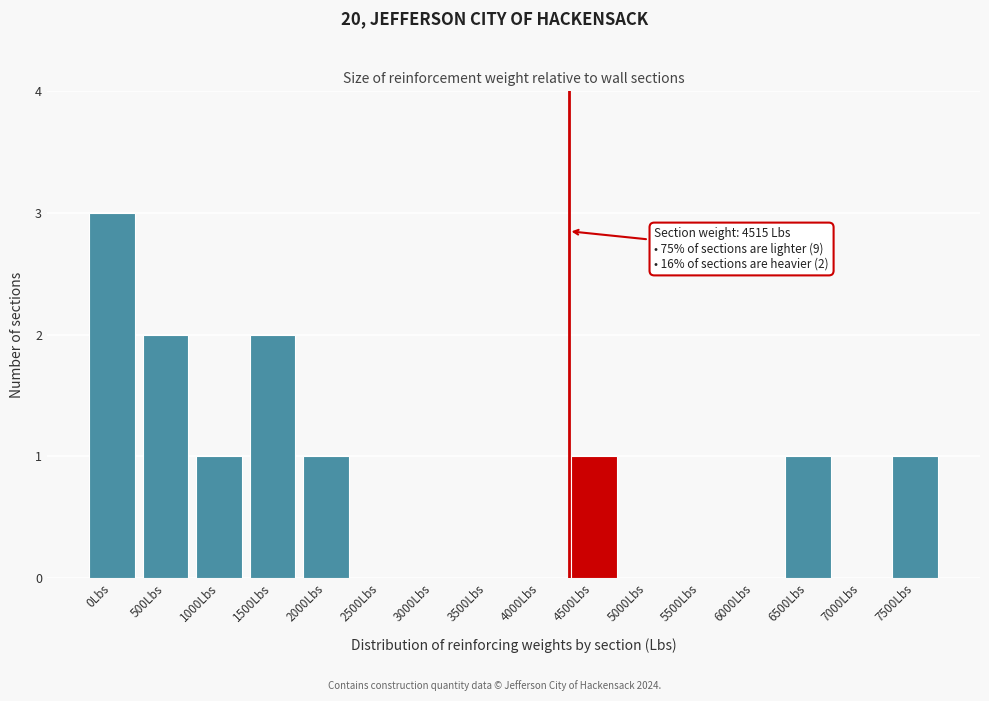

Reading left to right, transcribe all the data shown in this chart.

0Lbs=3	500Lbs=2	1000Lbs=1	1500Lbs=2	2000Lbs=1	2500Lbs=0	3000Lbs=0	3500Lbs=0	4000Lbs=0	4500Lbs=1	5000Lbs=0	5500Lbs=0	6000Lbs=0	6500Lbs=1	7000Lbs=0	7500Lbs=1